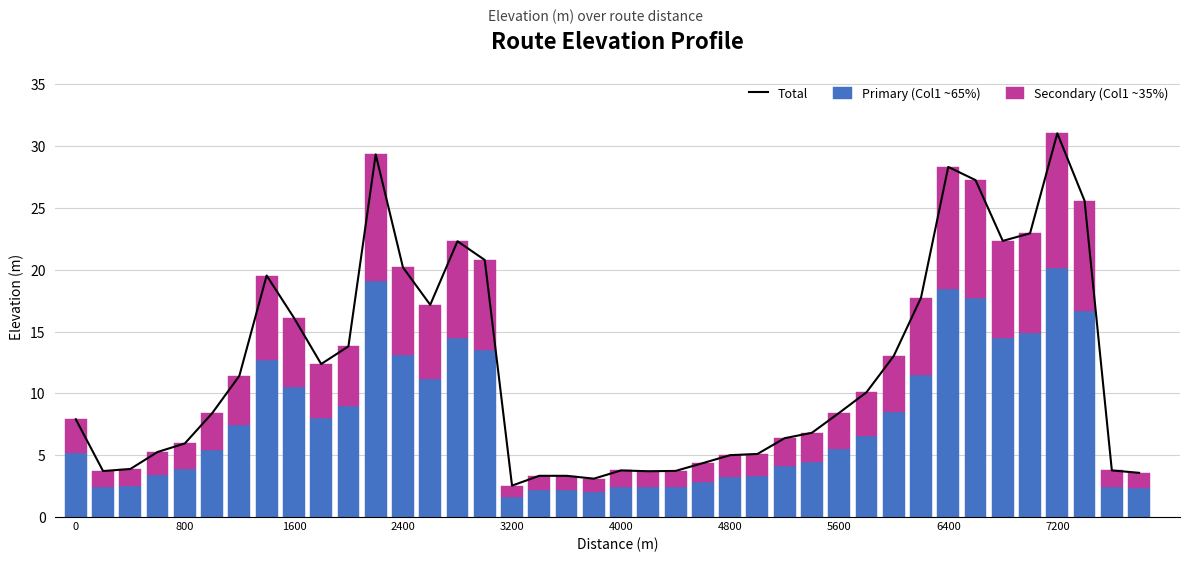

List the series in order of their overall mean, lowest first.

Secondary (Col1 ~35%), Primary (Col1 ~65%), Total